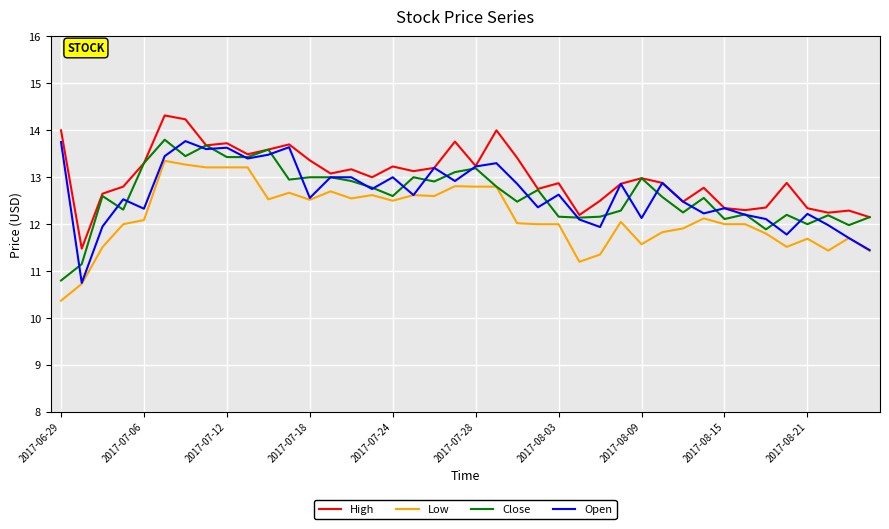

What are all the series names shown in the legend?

High, Low, Close, Open